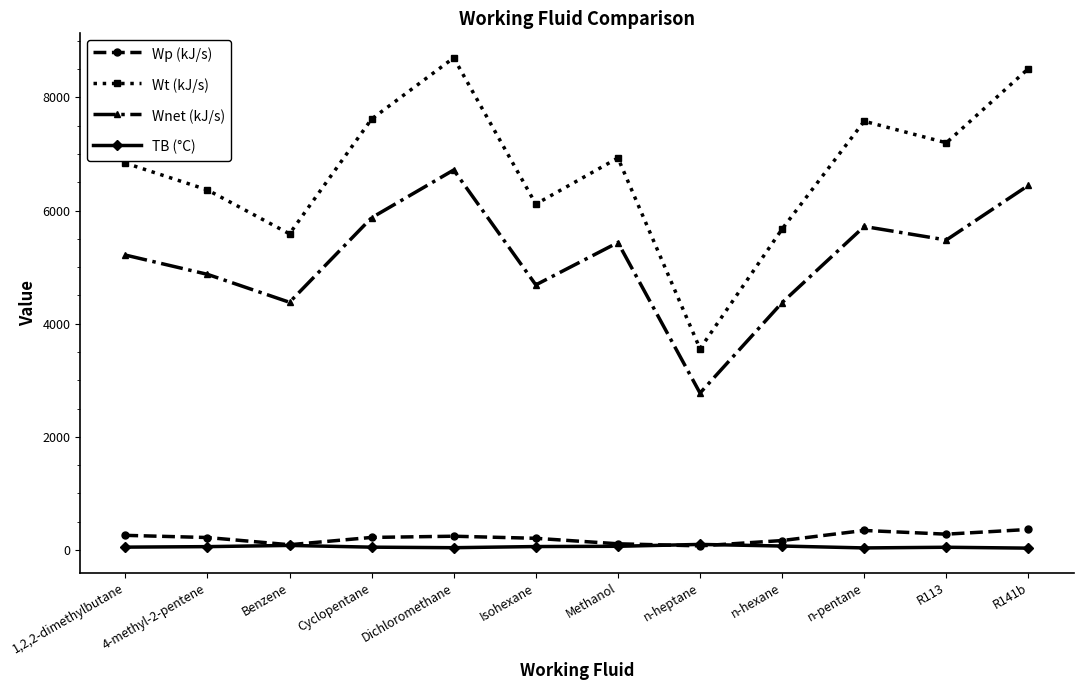

How many lines are shown in the chart?

4